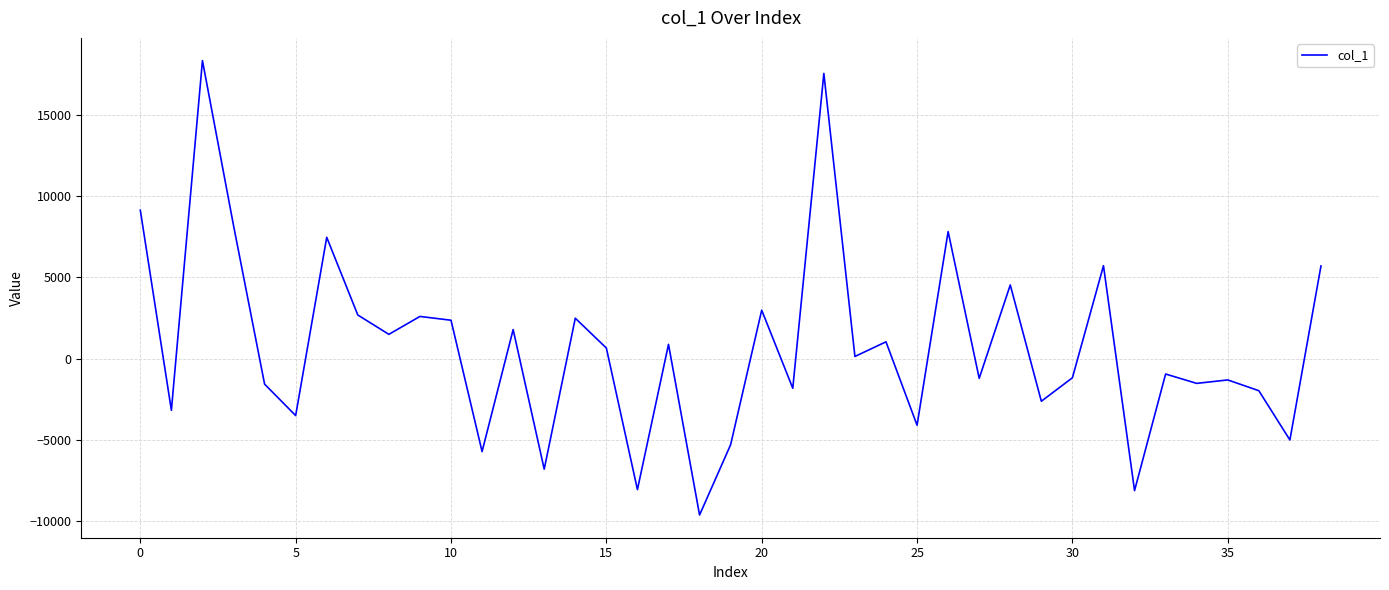

How many positive values are there?

20